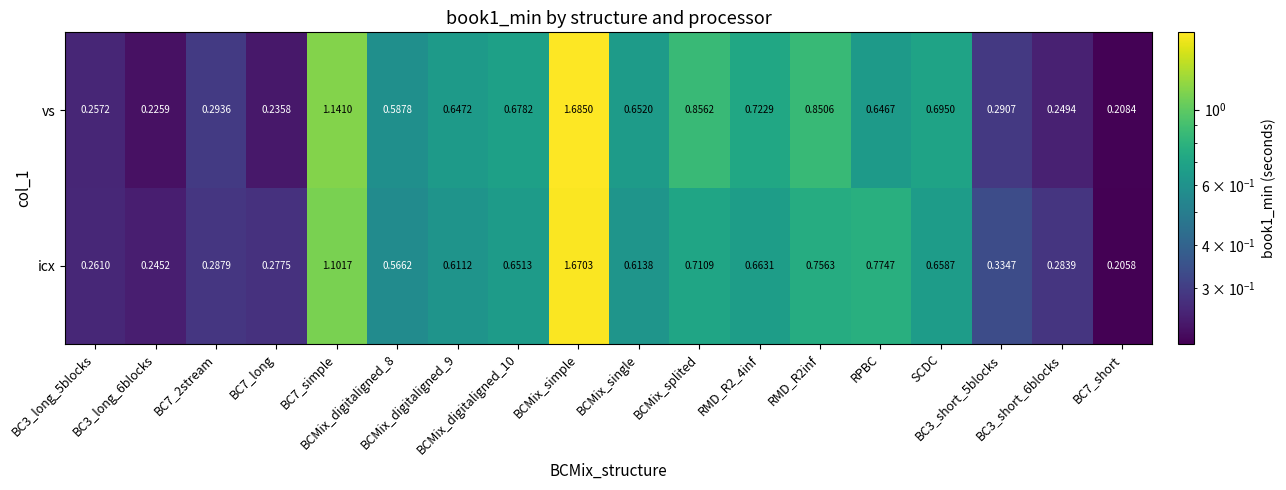

Which series has the largest total across all categories?

vs